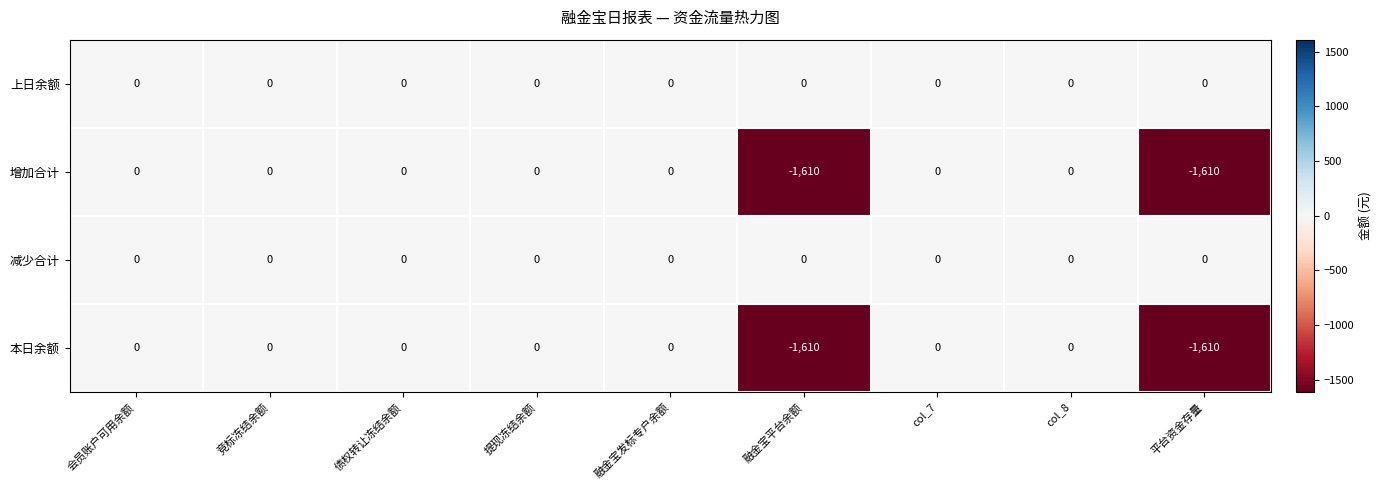

The value of 增加合计 at 平台资金存量 is -2647. True or false?

False